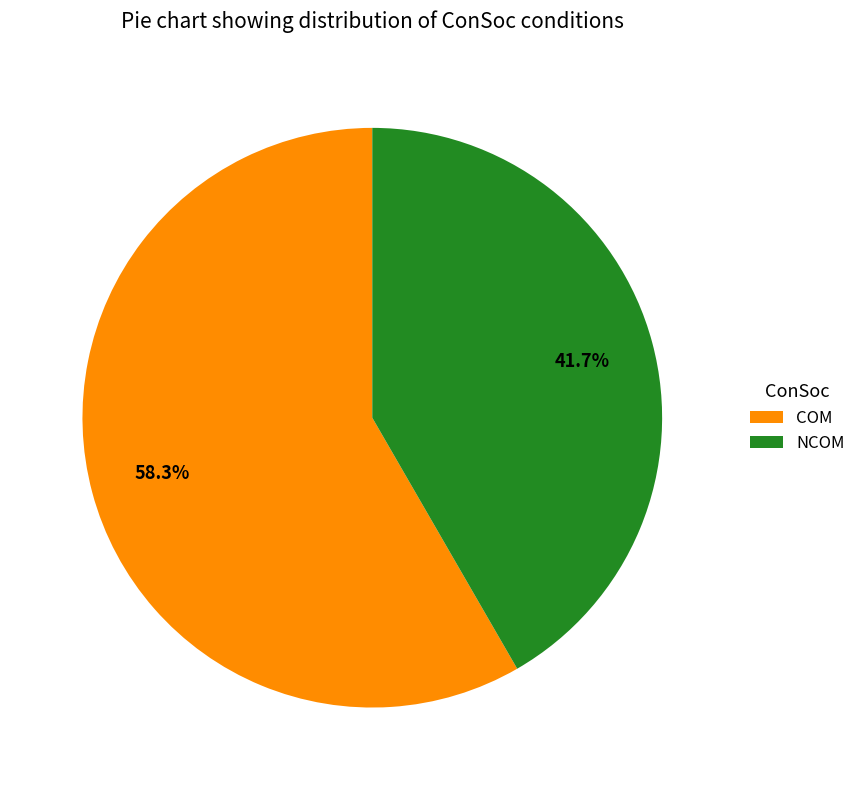

The NCOM slice represents 50% of the pie. True or false?

False